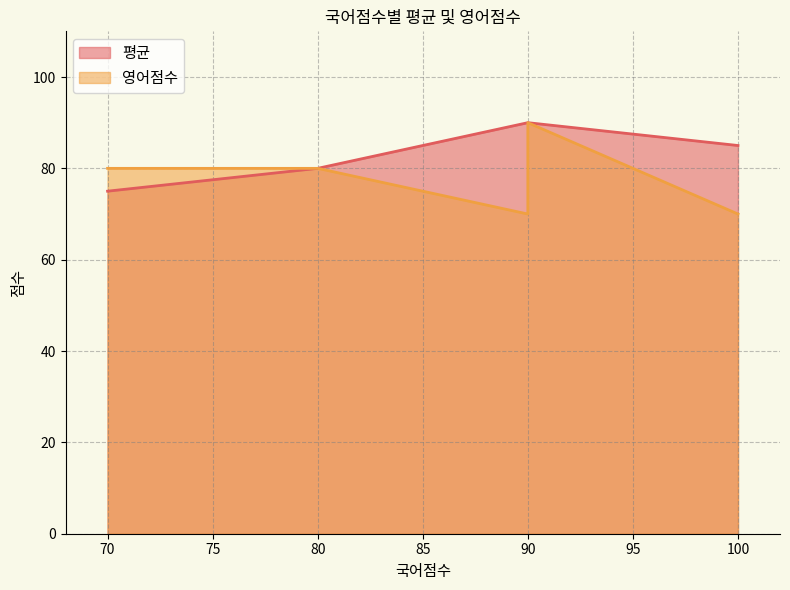

What is the label of the 4th point from the left?

100